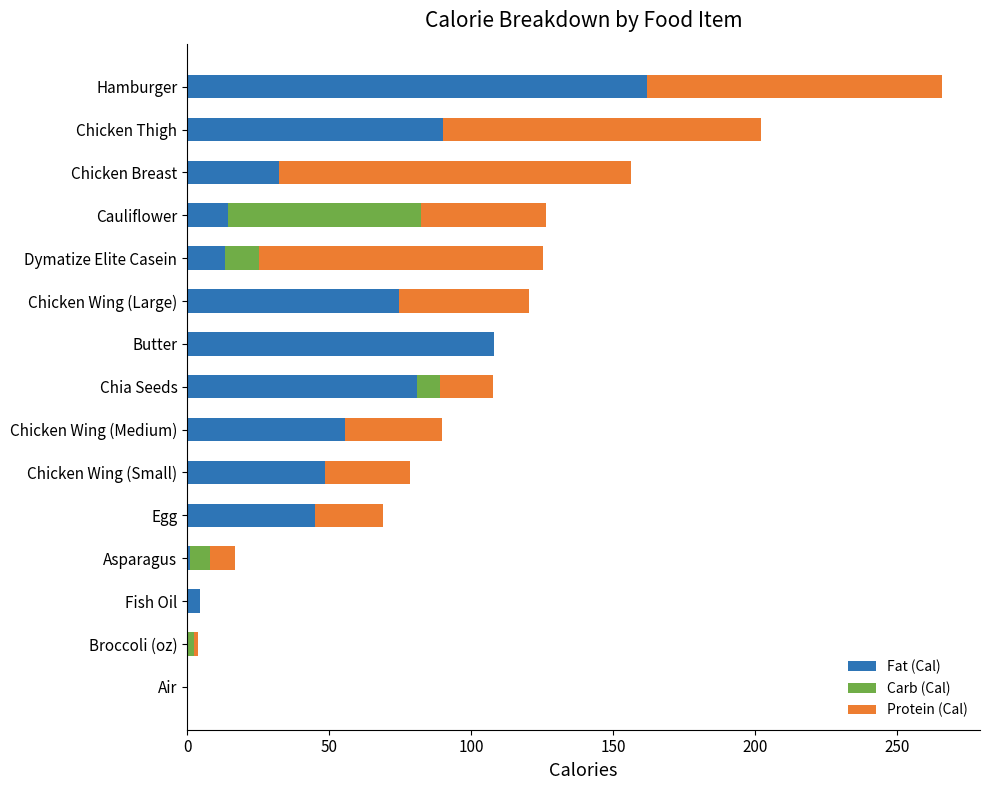

What is the sum of all Fat (Cal) values?

730.6